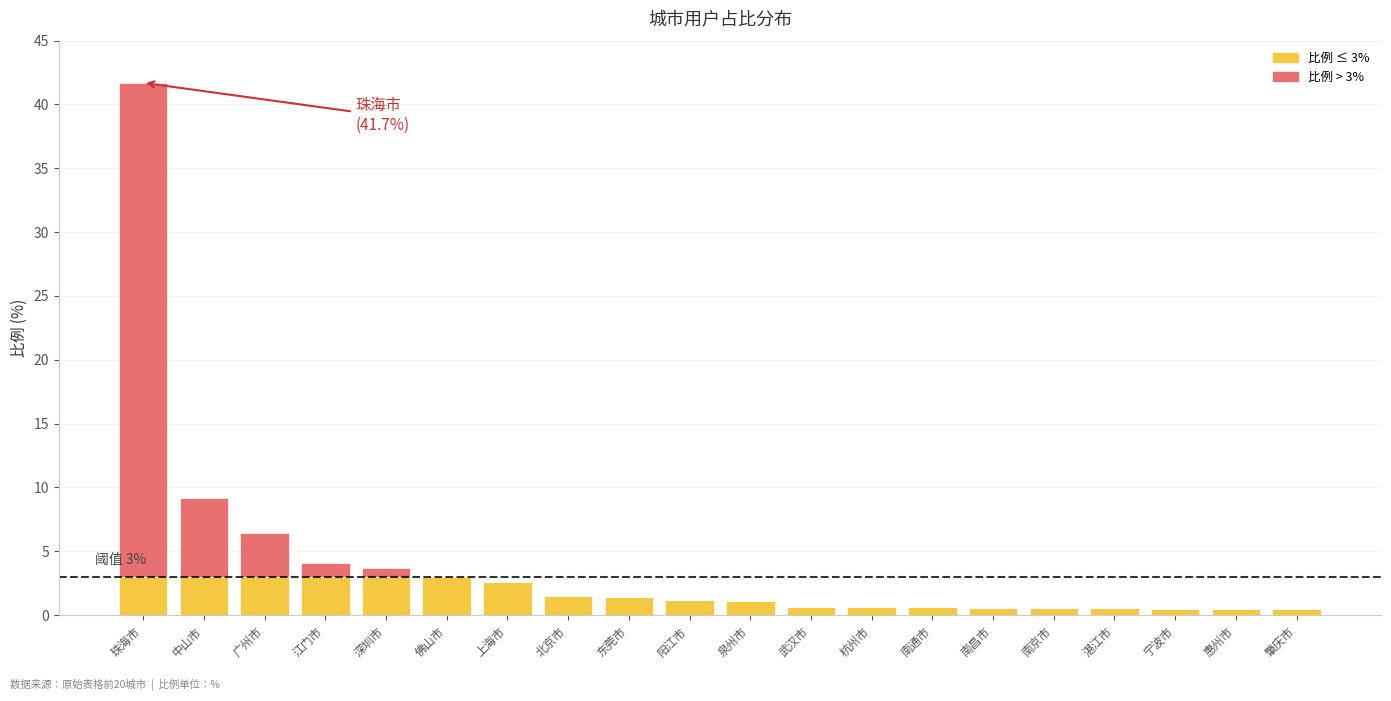

At which category is the sum across all series the highest?

珠海市